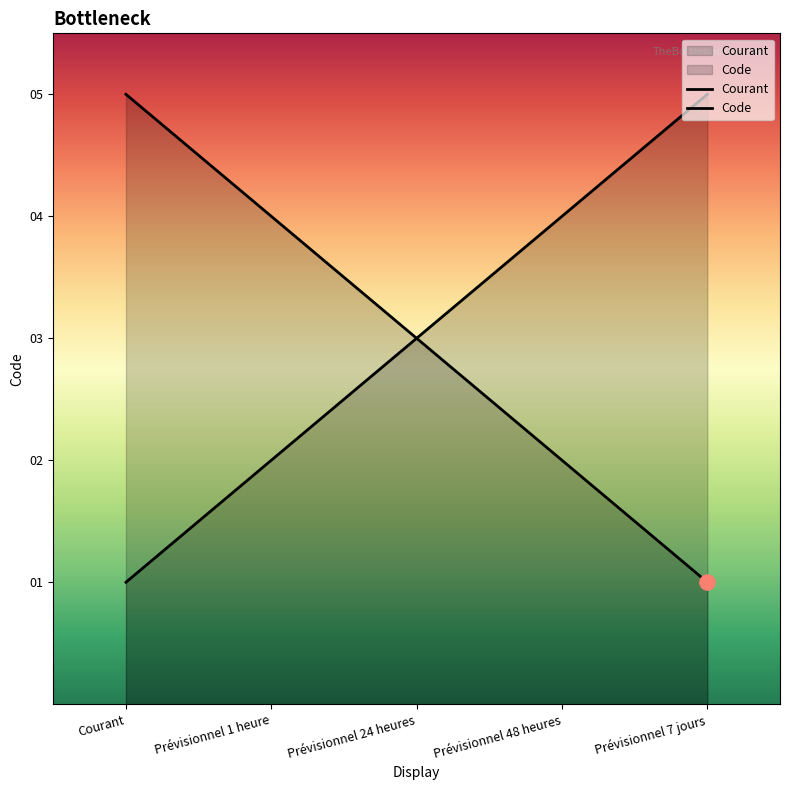

What is the total value across all series at Prévisionnel 24 heures?

6